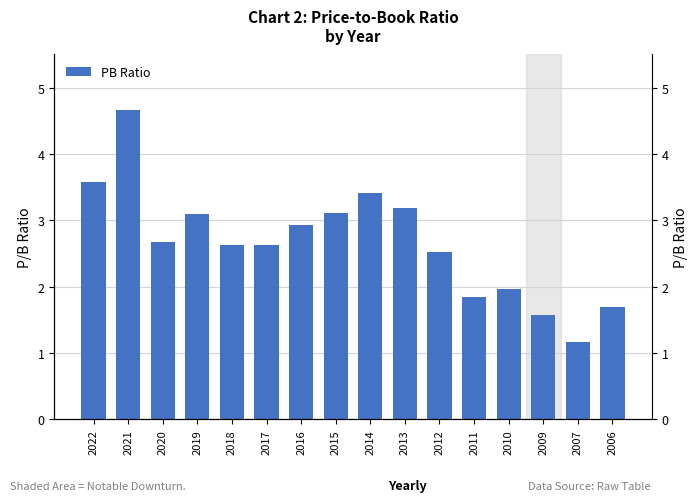

Where is the data nearest to the value 2?

2010